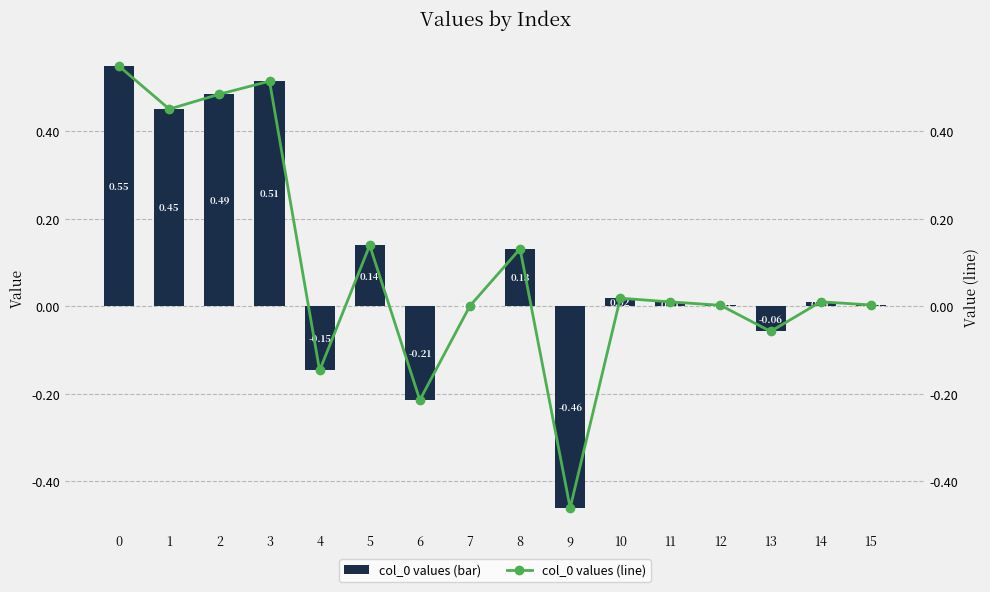

What is the difference between the second highest and minimum values in the col_0 values (line) series?

1.0